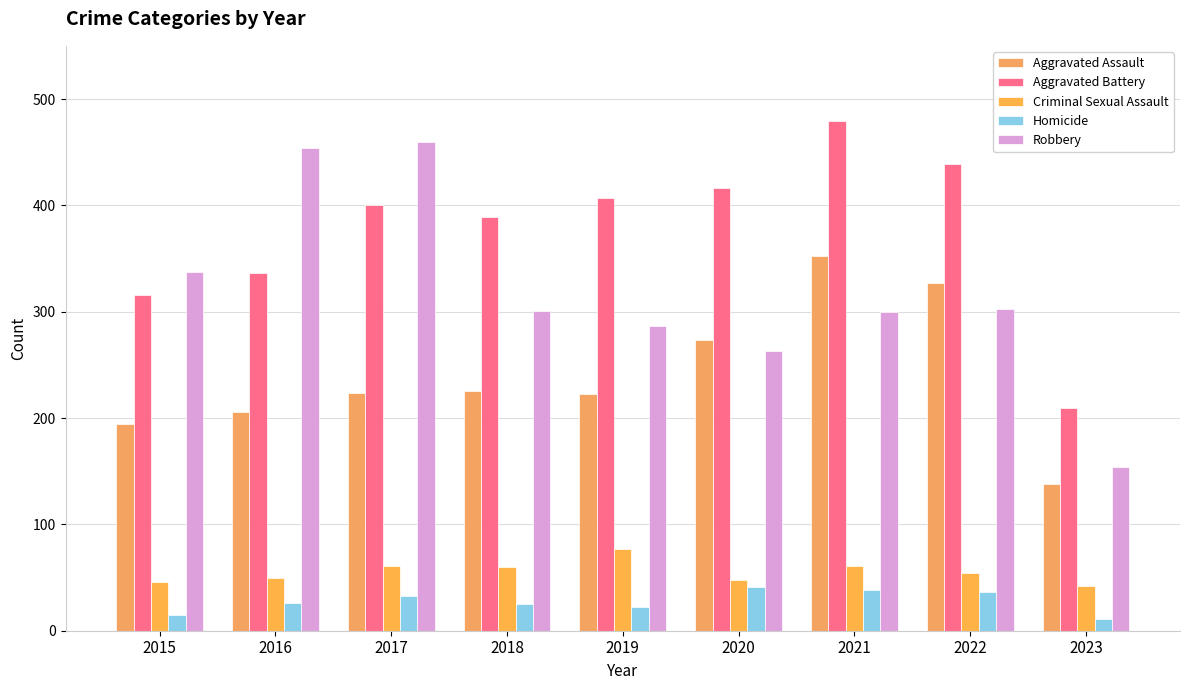

Reading left to right, what are all the values shown in this chart?

Aggravated Assault: 2015=194	2016=206	2017=224	2018=225	2019=223	2020=273	2021=352	2022=327	2023=138
Aggravated Battery: 2015=316	2016=336	2017=400	2018=389	2019=407	2020=416	2021=479	2022=439	2023=209
Criminal Sexual Assault: 2015=46	2016=50	2017=61	2018=60	2019=77	2020=48	2021=61	2022=54	2023=42
Homicide: 2015=15	2016=26	2017=33	2018=25	2019=22	2020=41	2021=38	2022=36	2023=11
Robbery: 2015=337	2016=454	2017=460	2018=301	2019=287	2020=263	2021=300	2022=303	2023=154